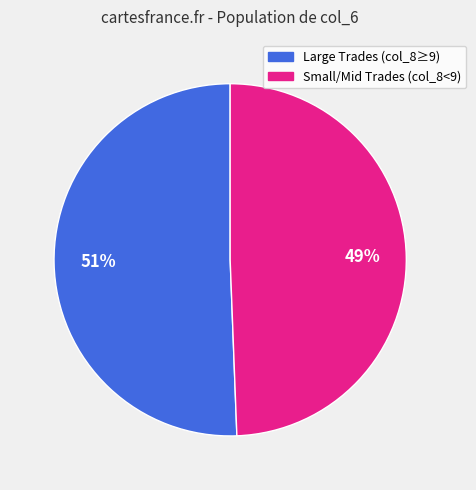

Does any single category account for the majority?

Yes